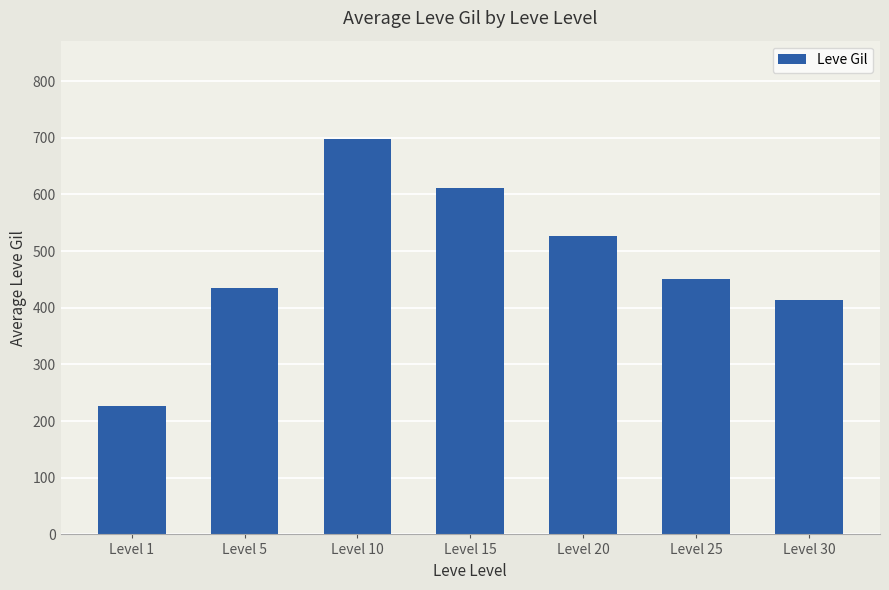

Count the number of data series in this chart.

1